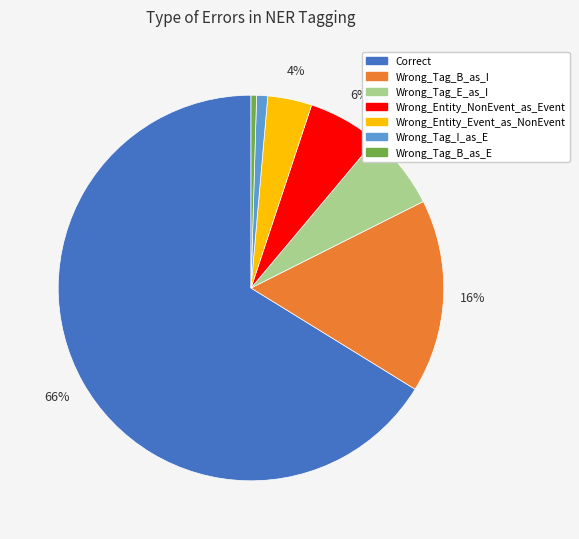

Is it true that Correct is 66% of the pie?

True